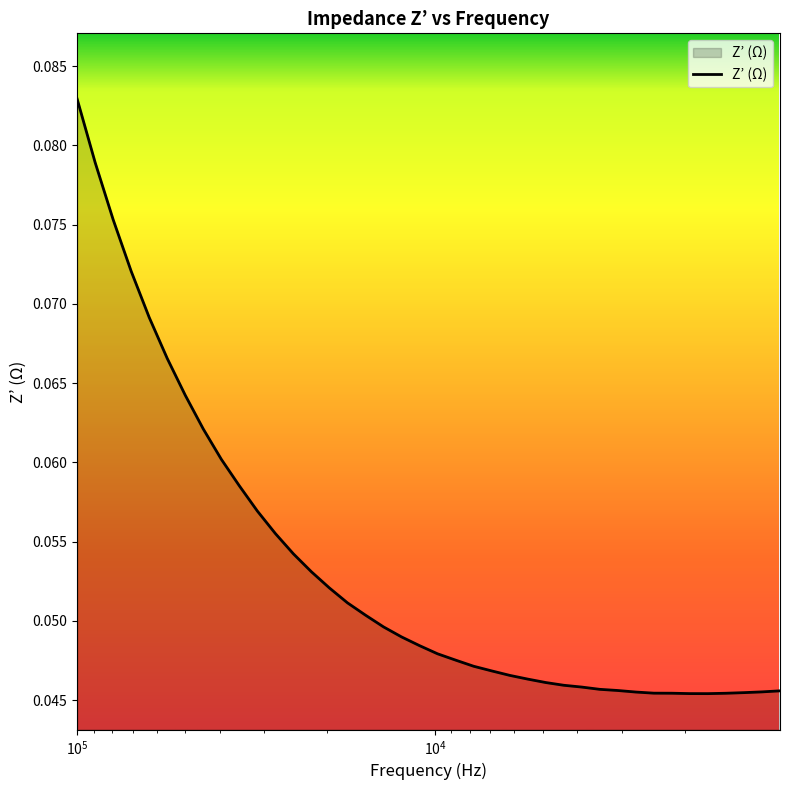

Is it true that the value at 39542 is 0.1?

True